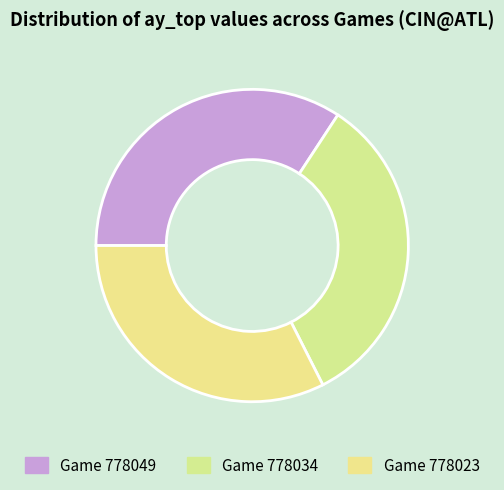

Which slice is the smallest?

778023